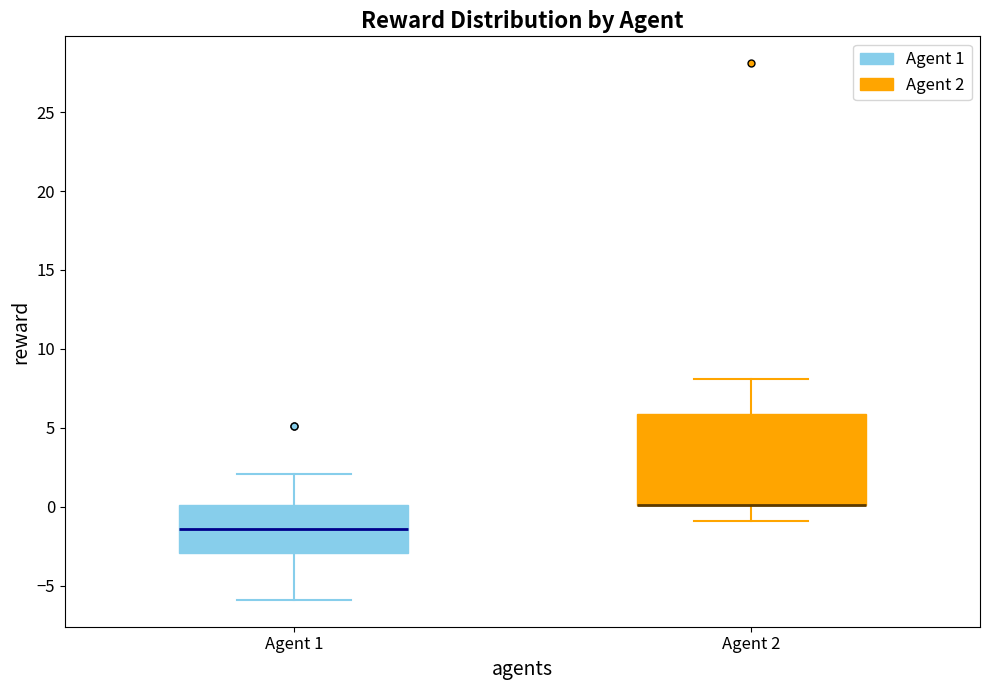

Reading left to right, read every box against the y-axis: the position of its median line, the range the box covers, and the ends of its whiskers. The values are not printed on the chart, so give them approximately, as read against the axis.

Agent 1: median -1.5, box -3.0 to 0.0, whiskers -6.0 to 2.0
Agent 2: median 0.0 (drawn on the box's lower edge), box 0.0 to 6.0, whiskers -1.0 to 8.0